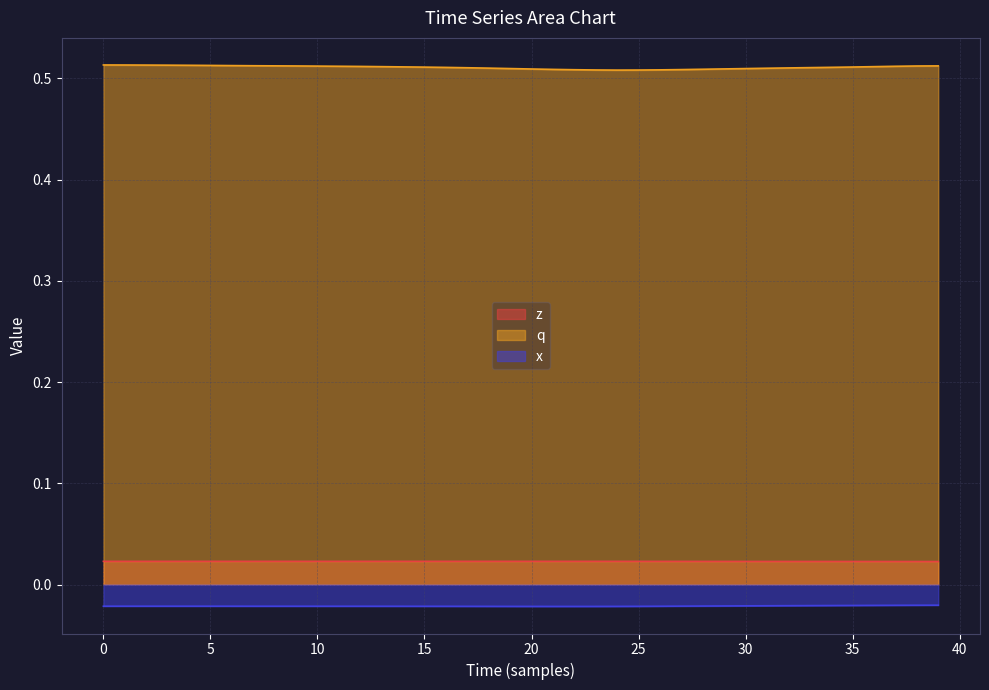

Reading left to right, what are all the values shown in this chart?

z: 0.0	0.0	0.0	0.0	0.0	0.0	0.0	0.0	0.0	0.0	0.0	0.0	0.0	0.0	0.0	0.0	0.0	0.0	0.0	0.0	0.0	0.0	0.0	0.0	0.0	0.0	0.0	0.0	0.0	0.0	0.0	0.0	0.0	0.0	0.0	0.0	0.0	0.0	0.0	0.0
q: 0.5	0.5	0.5	0.5	0.5	0.5	0.5	0.5	0.5	0.5	0.5	0.5	0.5	0.5	0.5	0.5	0.5	0.5	0.5	0.5	0.5	0.5	0.5	0.5	0.5	0.5	0.5	0.5	0.5	0.5	0.5	0.5	0.5	0.5	0.5	0.5	0.5	0.5	0.5	0.5
x: -0.0	-0.0	-0.0	-0.0	-0.0	-0.0	-0.0	-0.0	-0.0	-0.0	-0.0	-0.0	-0.0	-0.0	-0.0	-0.0	-0.0	-0.0	-0.0	-0.0	-0.0	-0.0	-0.0	-0.0	-0.0	-0.0	-0.0	-0.0	-0.0	-0.0	-0.0	-0.0	-0.0	-0.0	-0.0	-0.0	-0.0	-0.0	-0.0	-0.0